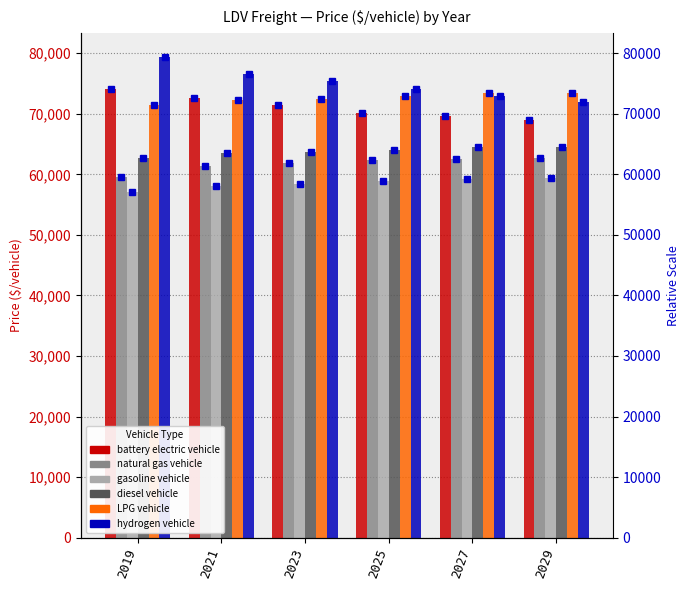

True or false: gasoline vehicle has a value of 57134.4 at 2019.

True